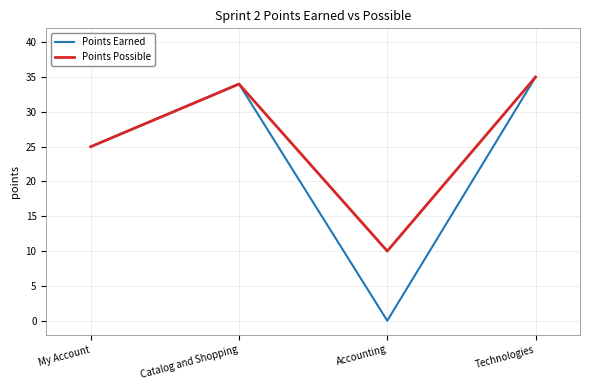

What position from the right is Catalog and Shopping?

3